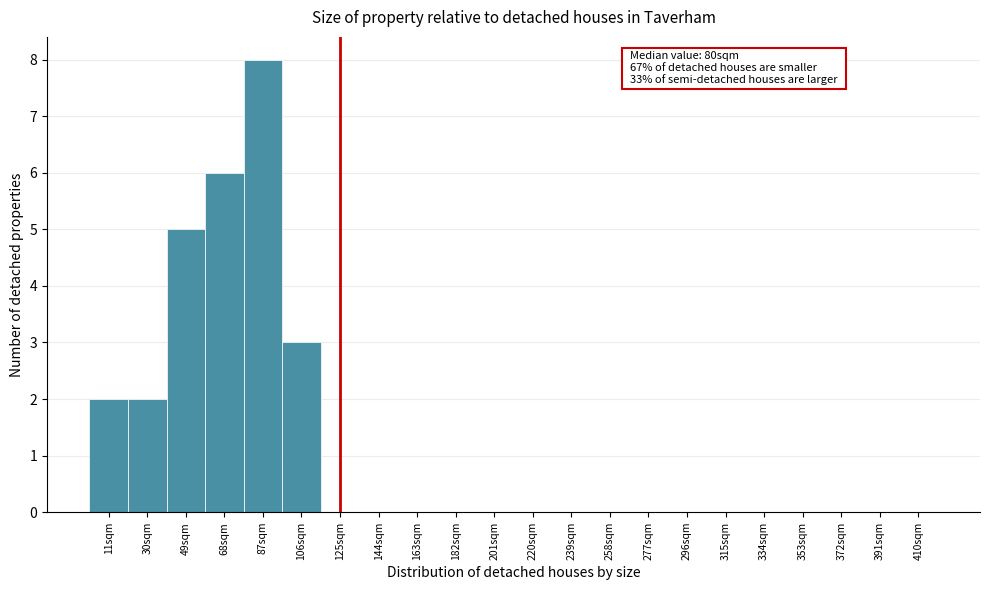

Reading right to left, what are all the values shown in this chart?

410sqm=0	391sqm=0	372sqm=0	353sqm=0	334sqm=0	315sqm=0	296sqm=0	277sqm=0	258sqm=0	239sqm=0	220sqm=0	201sqm=0	182sqm=0	163sqm=0	144sqm=0	125sqm=0	106sqm=3	87sqm=8	68sqm=6	49sqm=5	30sqm=2	11sqm=2